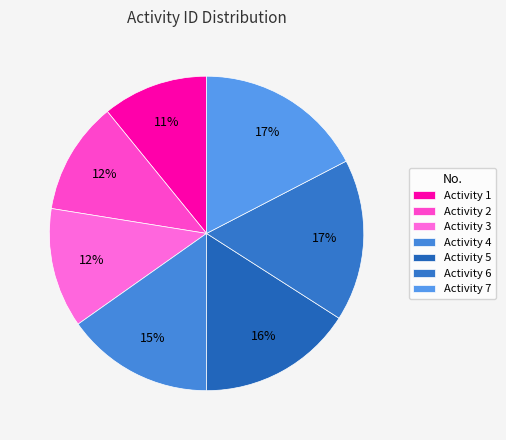

How many segments does this pie chart have?

7